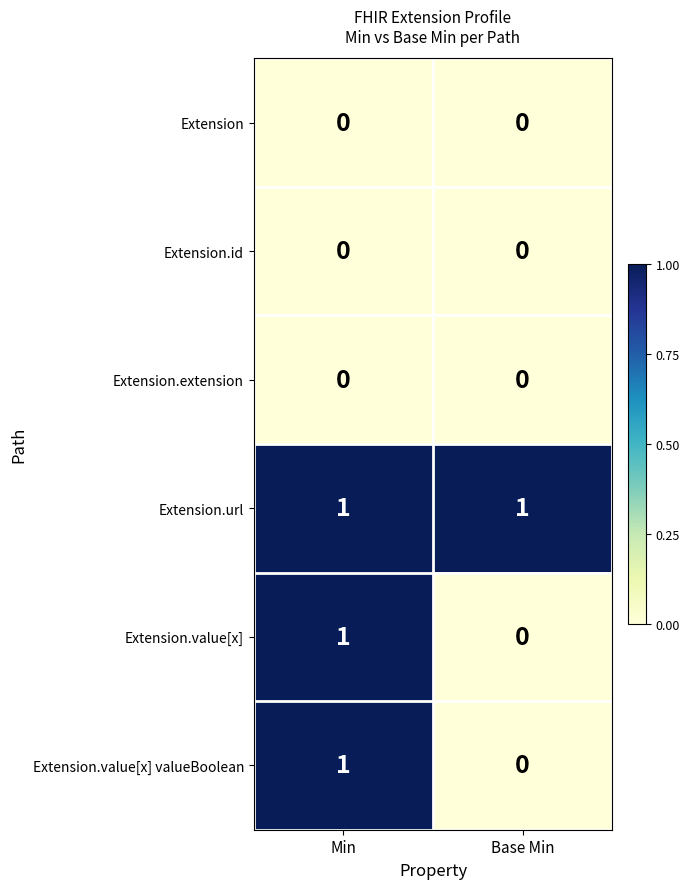

True or false: Extension.value[x] valueBoolean has a value of 2 at Min.

False